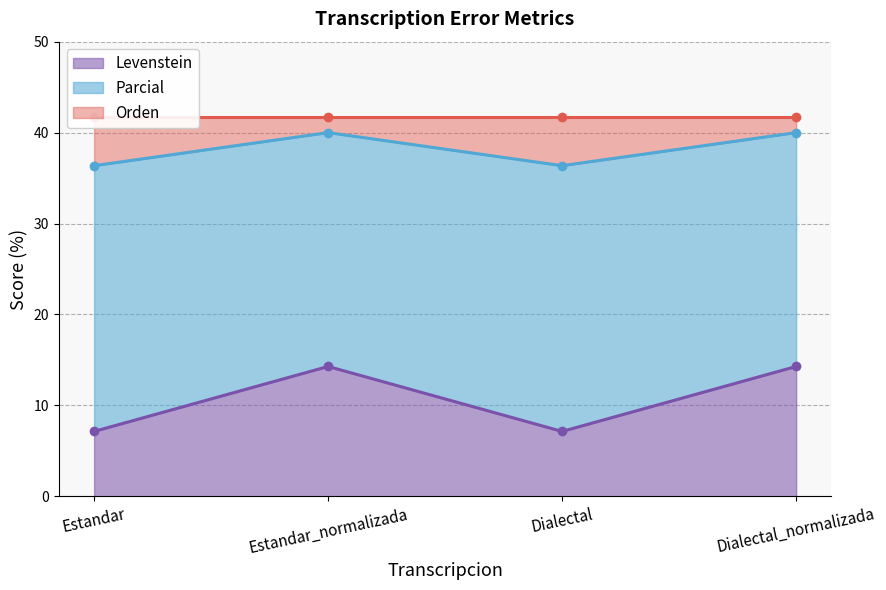

What value does the Levenstein series have at Estandar_normalizada?

14.3